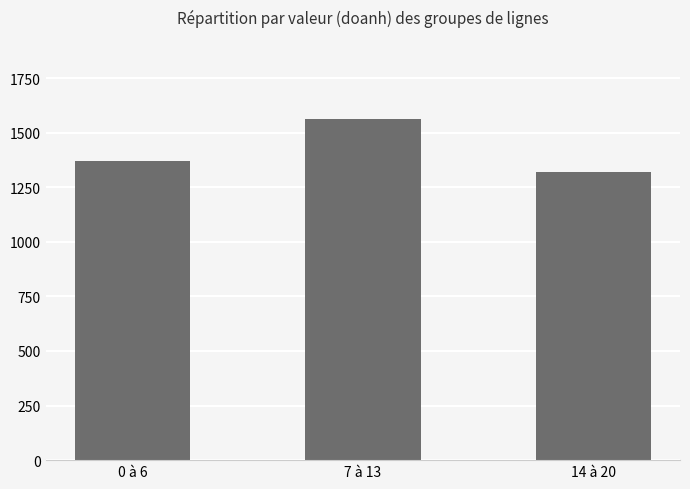

Are the bars horizontal?

No